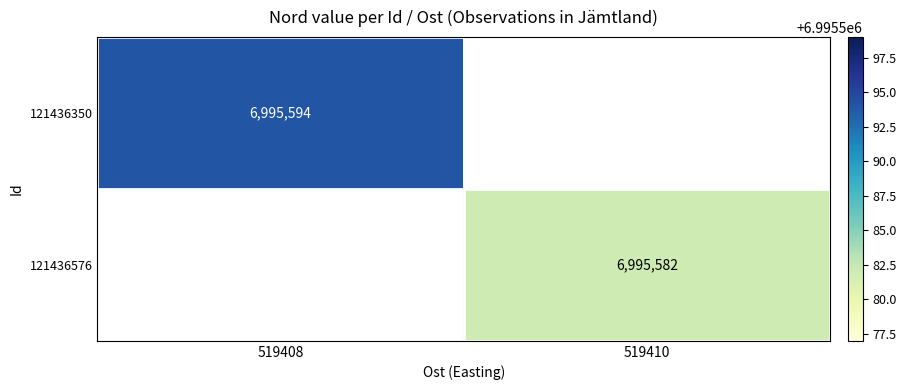

Between 519410 and 519408, which is larger?

519408